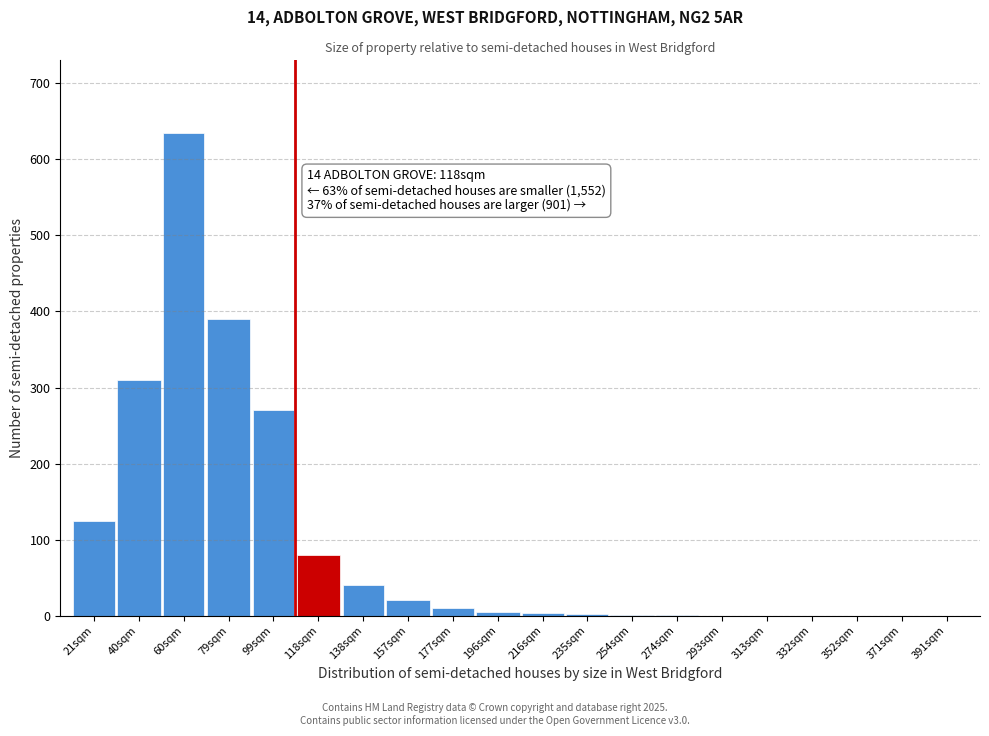

What is the sum of all values?

1892